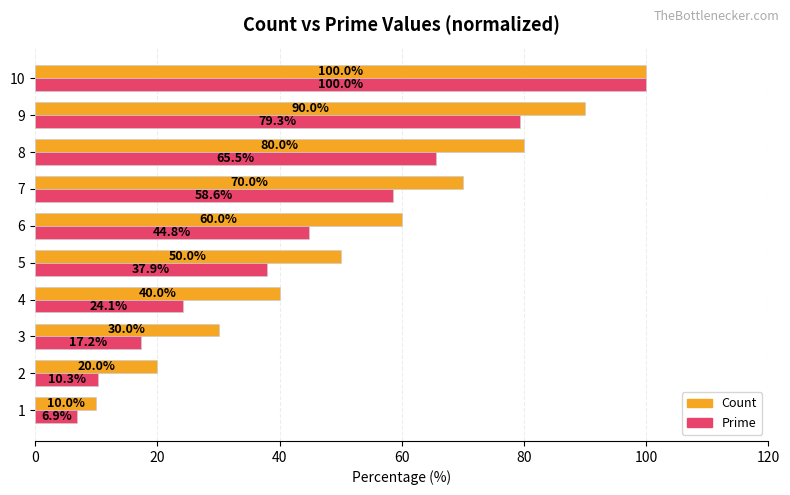

What is the greatest value displayed?

100.0